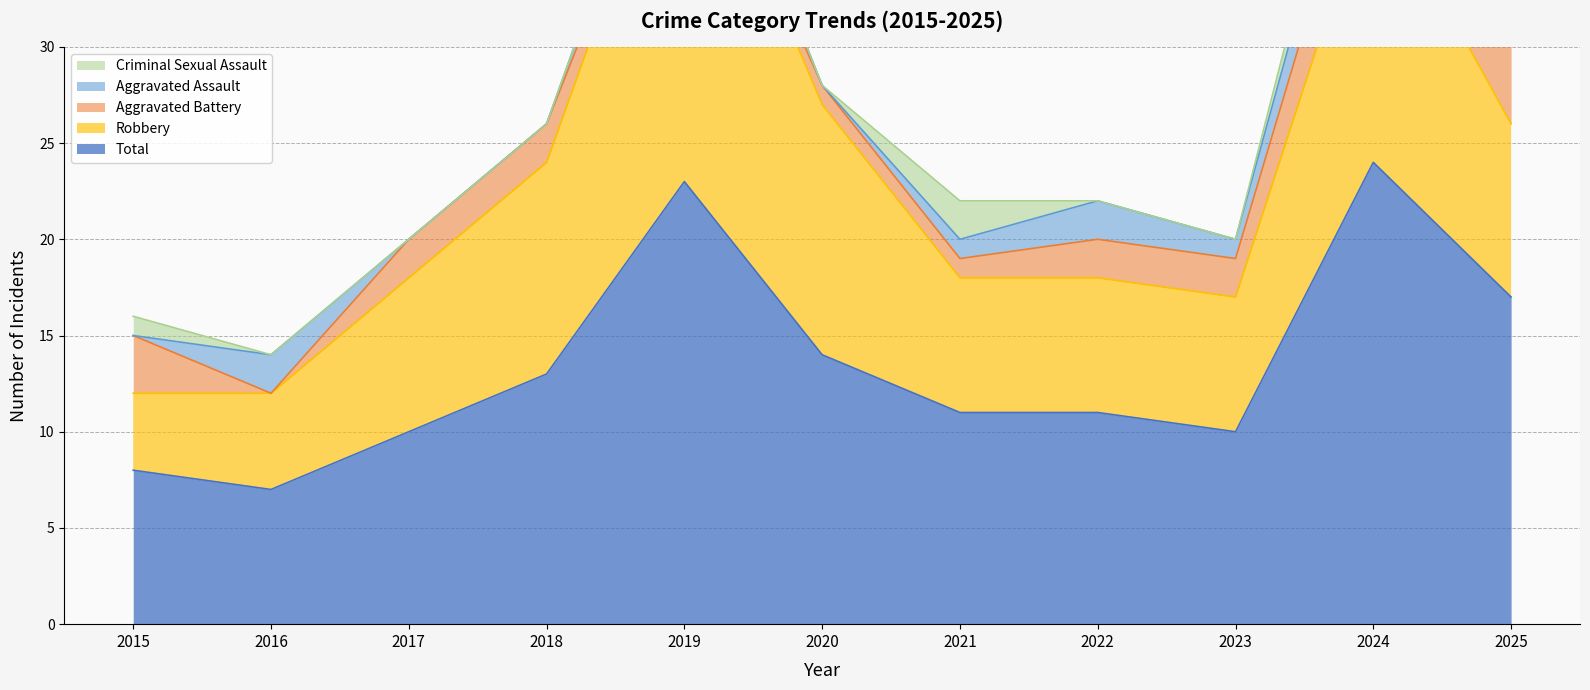

True or false: Aggravated Battery has more than 2 points higher than both neighbors.

False